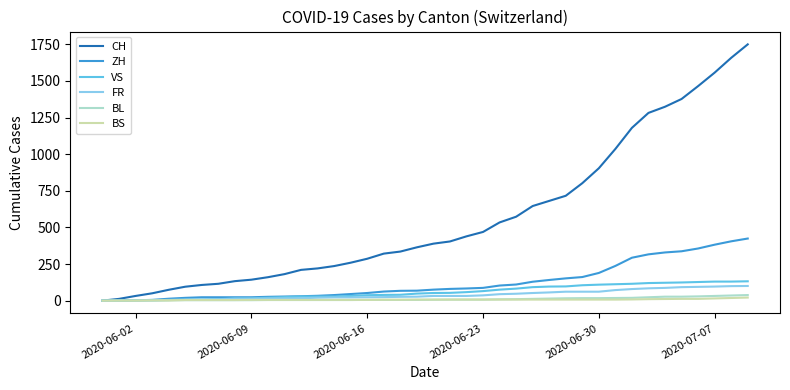

Which series has the largest total across all categories?

CH